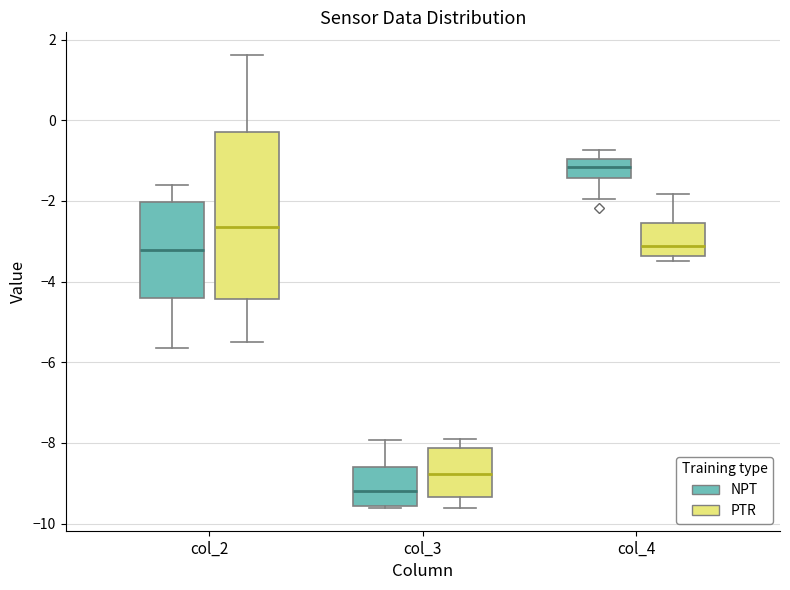

Reading left to right, read every box against the y-axis: the position of its median line, the range the box covers, and the ends of its whiskers. The values are not printed on the chart, so give them approximately, as read against the axis.

col_2 (NPT): median -3.2, box -4.4 to -2.0, whiskers -5.6 to -1.6
col_2 (PTR): median -2.6, box -4.4 to -0.2, whiskers -5.6 to 1.6
col_3 (NPT): median -9.2, box -9.6 to -8.6, whiskers -9.6 (just below the box's lower edge) to -8.0
col_3 (PTR): median -8.8, box -9.4 to -8.2, whiskers -9.6 to -7.8
col_4 (NPT): median -1.2, box -1.4 to -1.0, whiskers -2.0 to -0.8
col_4 (PTR): median -3.2, box -3.4 to -2.6, whiskers -3.4 (just below the box's lower edge) to -1.8